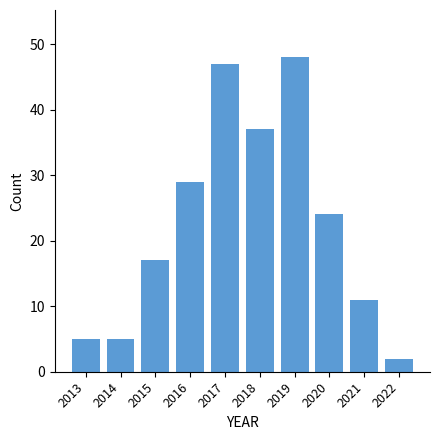

Is it true that the value at 2014 is 7?

False